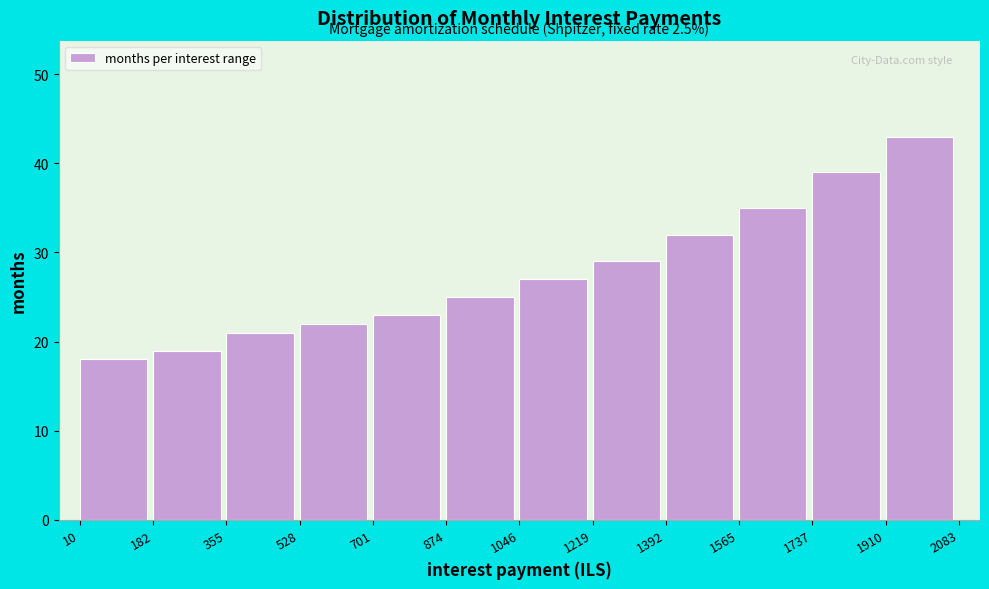

Over which range of the x-axis is the bar tallest?

1910 to 2083